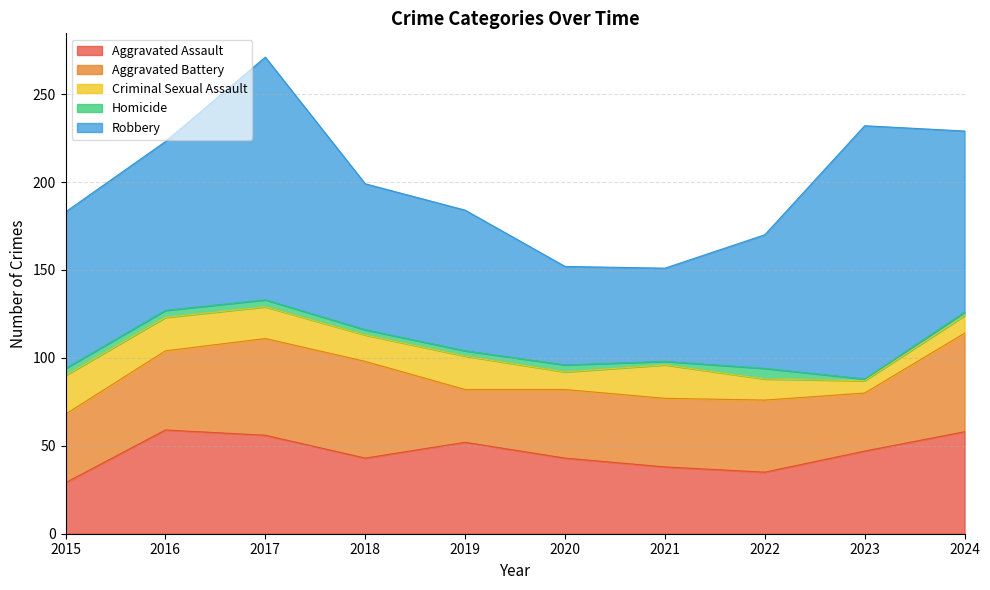

Reading right to left, what are all the values shown in this chart?

Aggravated Assault: 58	47	35	38	43	52	43	56	59	29
Aggravated Battery: 56	33	41	39	39	30	55	55	45	39
Criminal Sexual Assault: 10	7	12	19	10	19	15	18	19	22
Homicide: 2	1	6	2	4	3	3	4	4	4
Robbery: 103	144	76	53	56	80	83	138	96	89